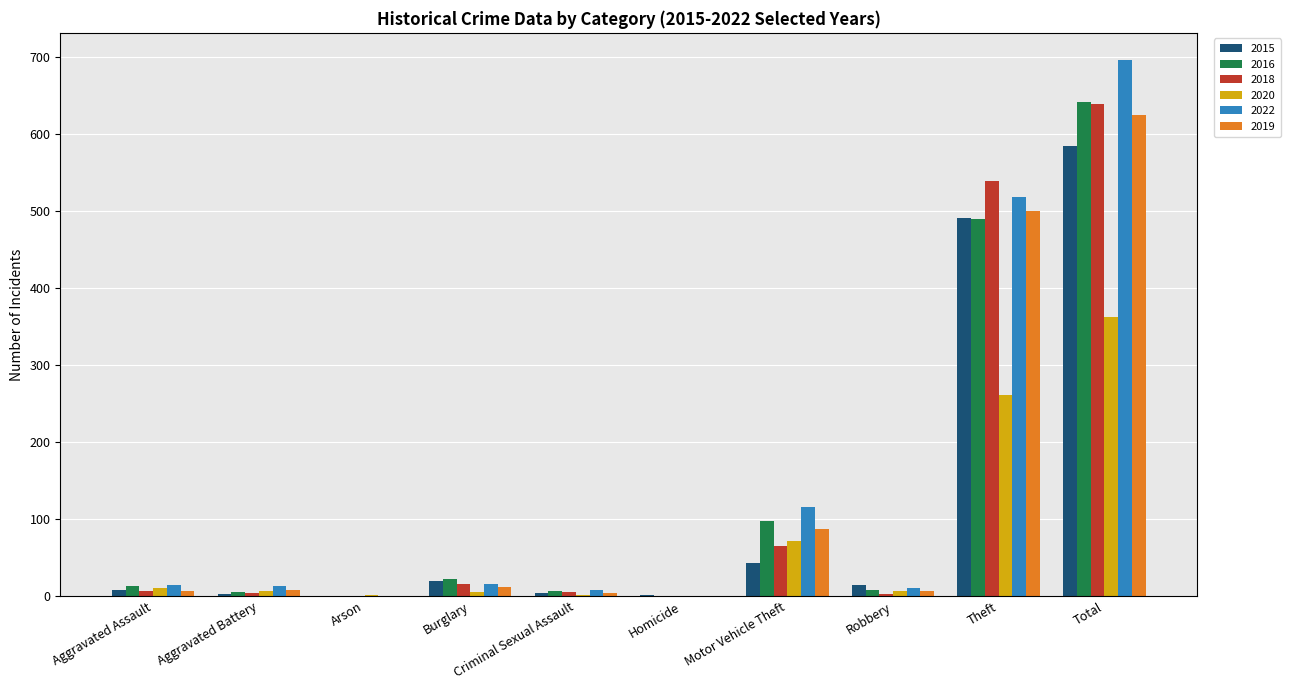

The 2019 series shows 6 at Robbery. True or false?

True